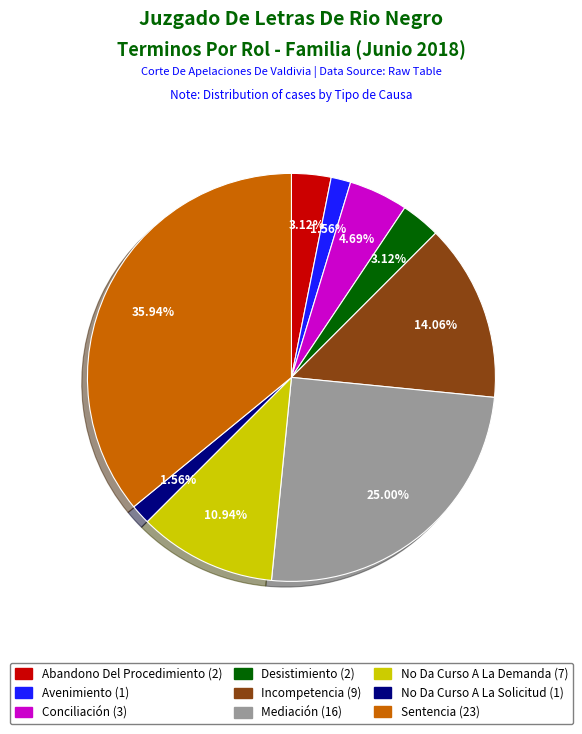

Does Sentencia account for over 50% of the chart?

No